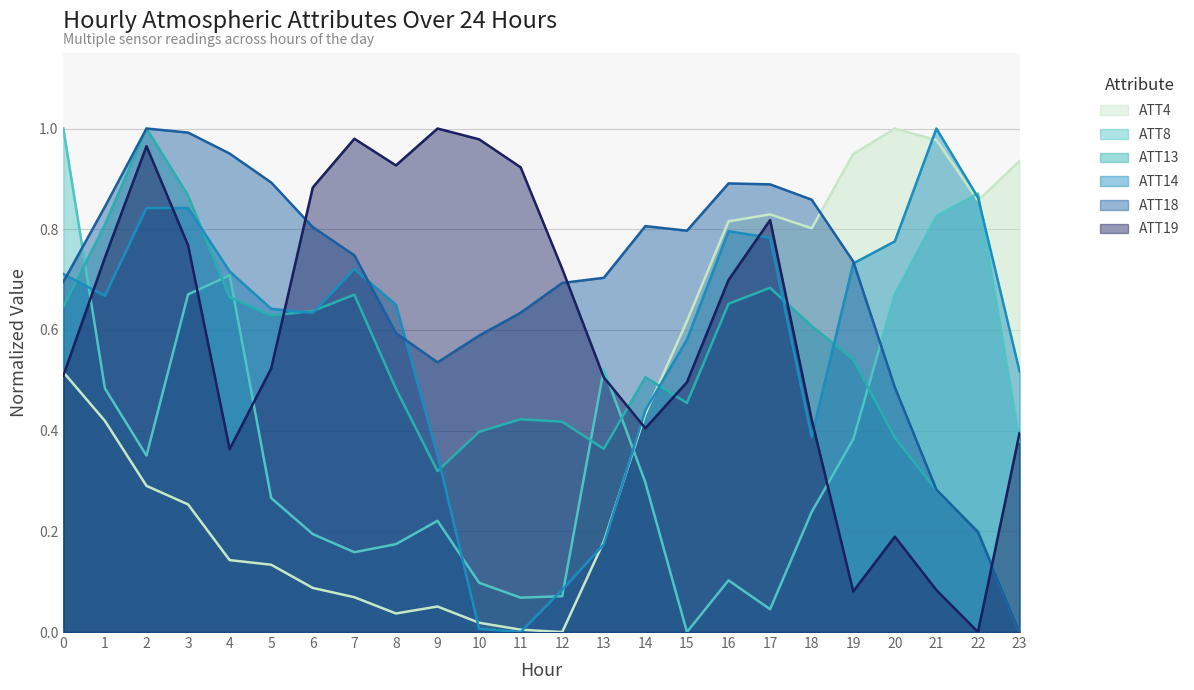

Reading right to left, list all the values displayed in this chart.

ATT4: 23=0.9	22=0.9	21=1.0	20=1.0	19=0.9	18=0.8	17=0.8	16=0.8	15=0.6	14=0.4	13=0.2	12=0.0	11=0.0	10=0.0	9=0.1	8=0.0	7=0.1	6=0.1	5=0.1	4=0.1	3=0.3	2=0.3	1=0.4	0=0.5
ATT8: 23=0.4	22=0.9	21=0.8	20=0.7	19=0.4	18=0.2	17=0.0	16=0.1	15=0.0	14=0.3	13=0.5	12=0.1	11=0.1	10=0.1	9=0.2	8=0.2	7=0.2	6=0.2	5=0.3	4=0.7	3=0.7	2=0.4	1=0.5	0=1.0
ATT13: 23=0.0	22=0.2	21=0.3	20=0.4	19=0.5	18=0.6	17=0.7	16=0.7	15=0.5	14=0.5	13=0.4	12=0.4	11=0.4	10=0.4	9=0.3	8=0.5	7=0.7	6=0.6	5=0.6	4=0.7	3=0.9	2=1.0	1=0.8	0=0.6
ATT14: 23=0.5	22=0.9	21=1.0	20=0.8	19=0.7	18=0.4	17=0.8	16=0.8	15=0.6	14=0.4	13=0.2	12=0.1	11=0.0	10=0.0	9=0.4	8=0.6	7=0.7	6=0.6	5=0.6	4=0.7	3=0.8	2=0.8	1=0.7	0=0.7
ATT18: 23=0.0	22=0.2	21=0.3	20=0.5	19=0.7	18=0.9	17=0.9	16=0.9	15=0.8	14=0.8	13=0.7	12=0.7	11=0.6	10=0.6	9=0.5	8=0.6	7=0.7	6=0.8	5=0.9	4=1.0	3=1.0	2=1.0	1=0.8	0=0.7
ATT19: 23=0.4	22=0.0	21=0.1	20=0.2	19=0.1	18=0.4	17=0.8	16=0.7	15=0.5	14=0.4	13=0.5	12=0.7	11=0.9	10=1.0	9=1.0	8=0.9	7=1.0	6=0.9	5=0.5	4=0.4	3=0.8	2=1.0	1=0.7	0=0.5